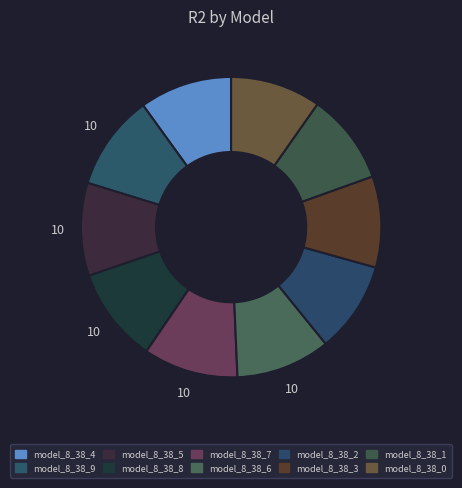

How many segments does this pie chart have?

10